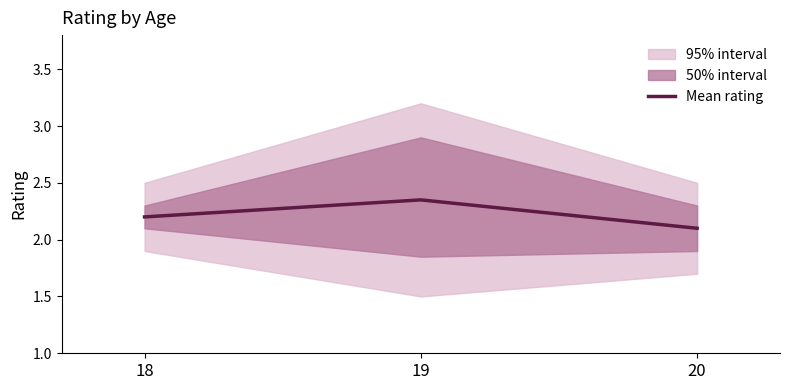

Is it true that the value at 20 is 3.0?

False